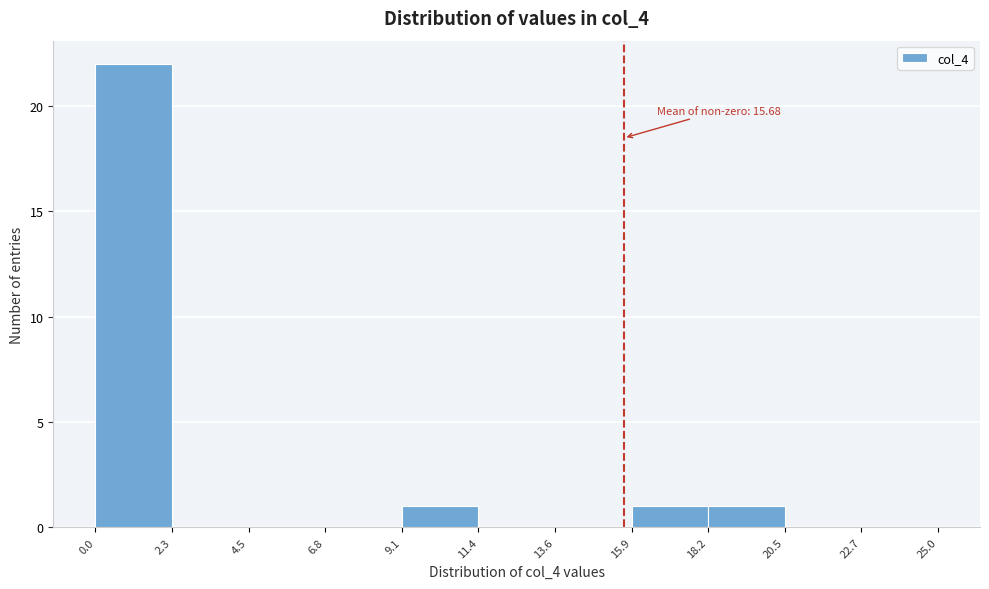

Over which range of the x-axis is the bar tallest?

0.0 to 2.3